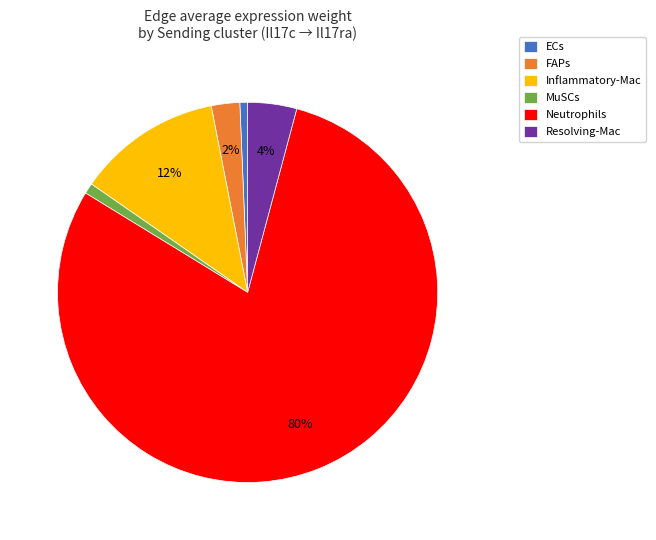

To the nearest percent, what is the difference between the largest and smallest slice percentages?

79%